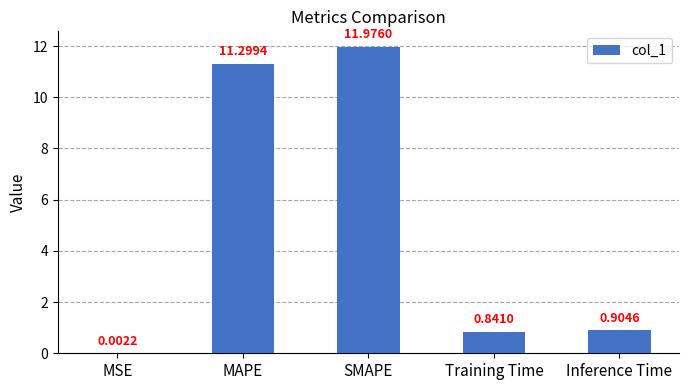

Does the chart contain stacked bars?

No